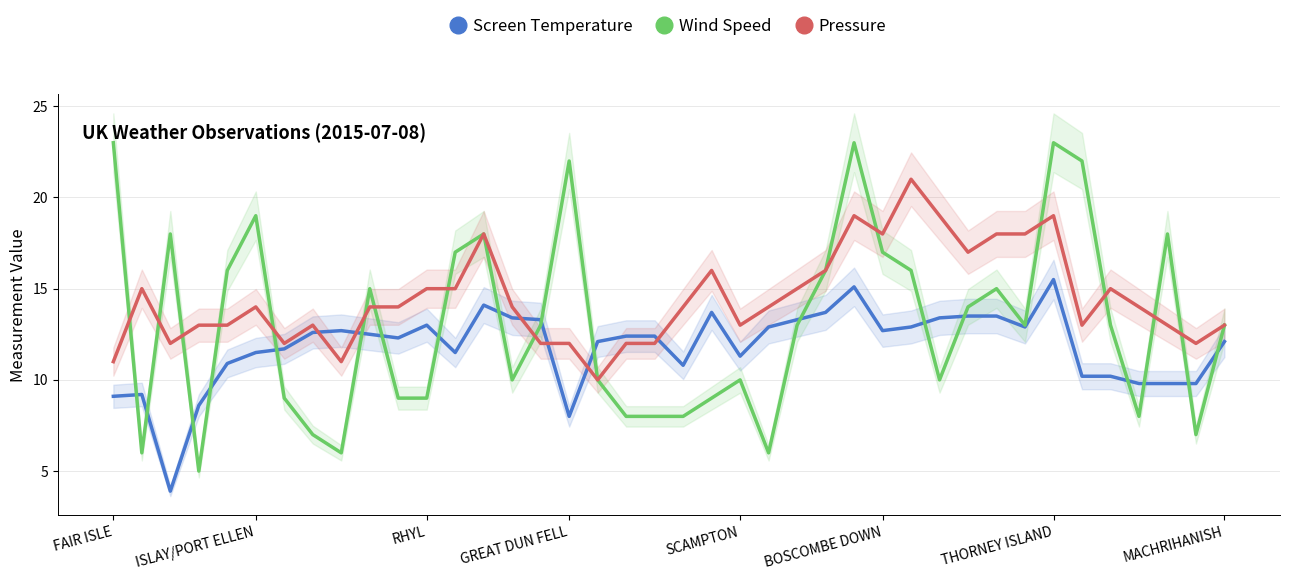

True or false: Pressure has more than 1 points higher than both neighbors.

True